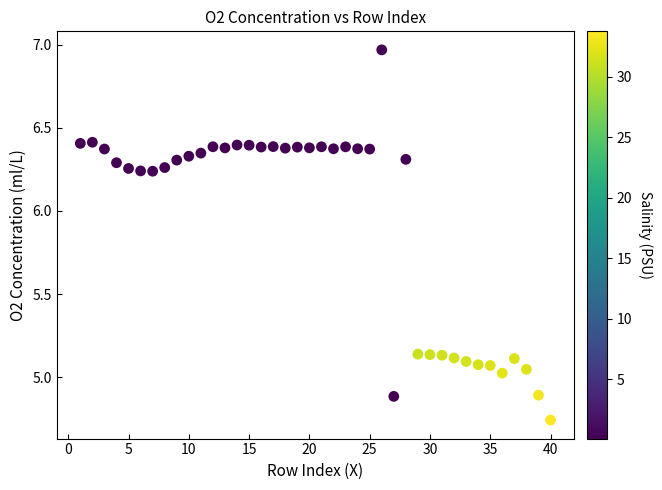

What is the range of Y values (max minus min)?

2.2